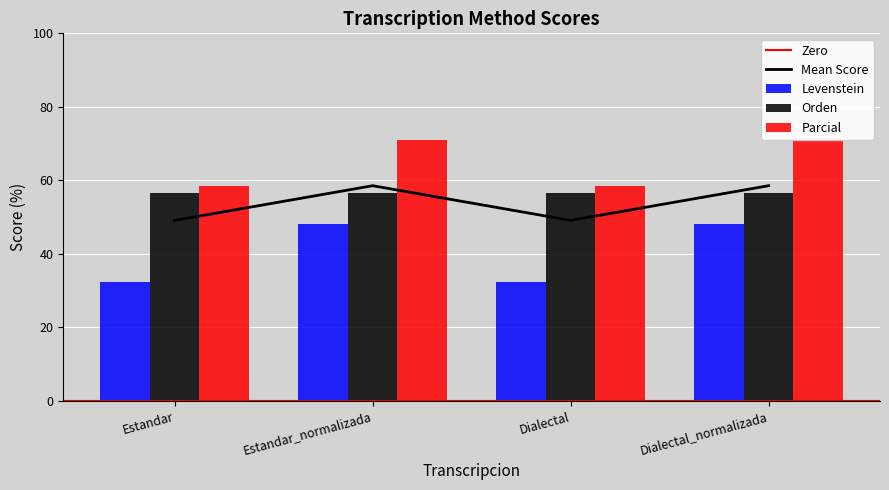

What is the label of the 4th bar from the left?

Dialectal_normalizada